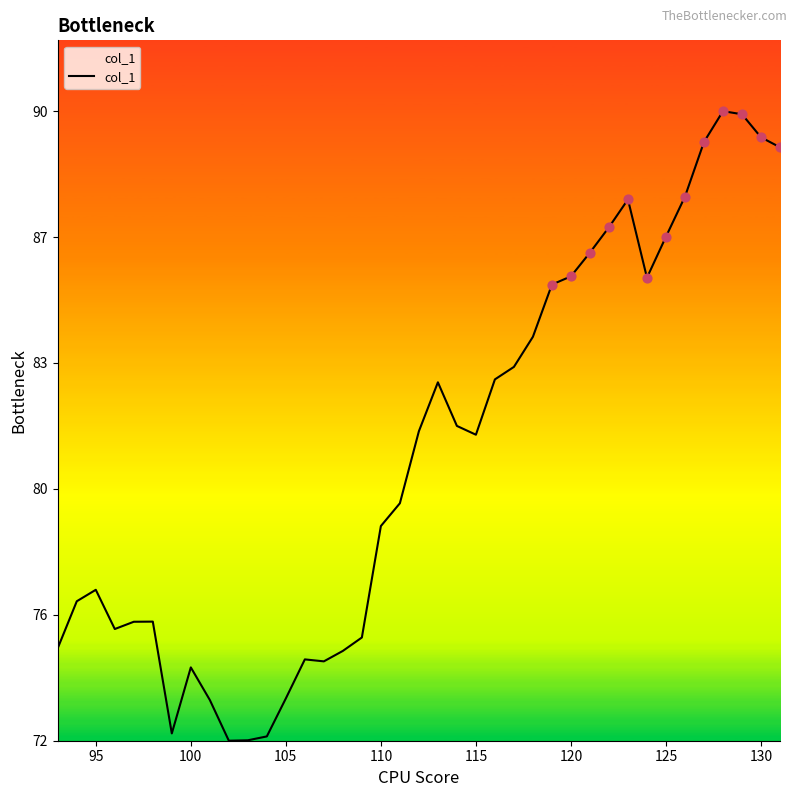

Does the chart have visible grid lines?

No